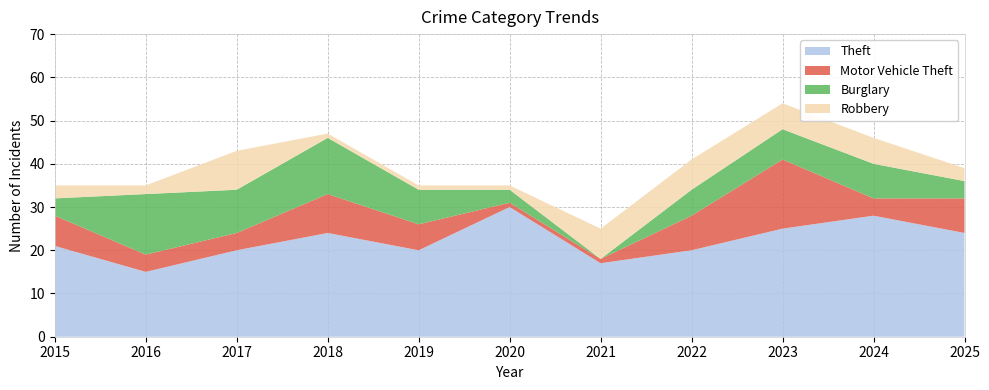

Reading left to right, transcribe all the data shown in this chart.

Theft: 2015=21	2016=15	2017=20	2018=24	2019=20	2020=30	2021=17	2022=20	2023=25	2024=28	2025=24
Motor Vehicle Theft: 2015=7	2016=4	2017=4	2018=9	2019=6	2020=1	2021=1	2022=8	2023=16	2024=4	2025=8
Burglary: 2015=4	2016=14	2017=10	2018=13	2019=8	2020=3	2021=0	2022=6	2023=7	2024=8	2025=4
Robbery: 2015=3	2016=2	2017=9	2018=1	2019=1	2020=1	2021=7	2022=7	2023=6	2024=6	2025=3